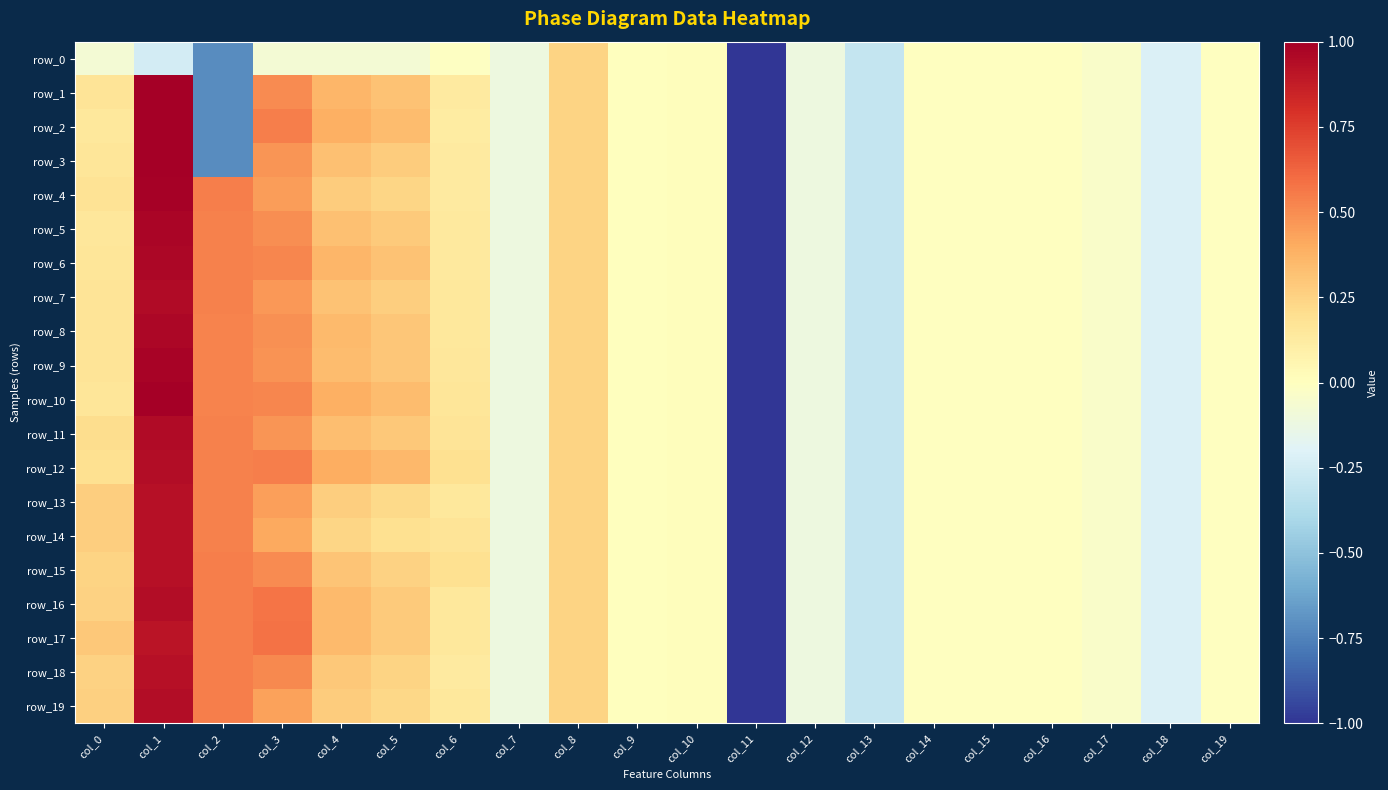

Which series changed the most between col_13 and col_14?

row_0